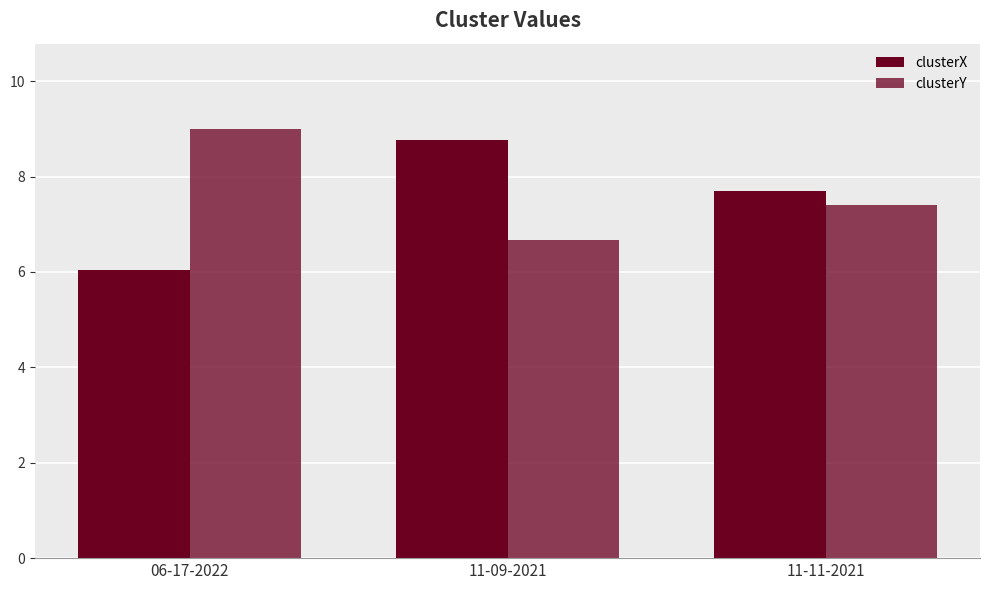

What is the maximum value for clusterX?

8.8